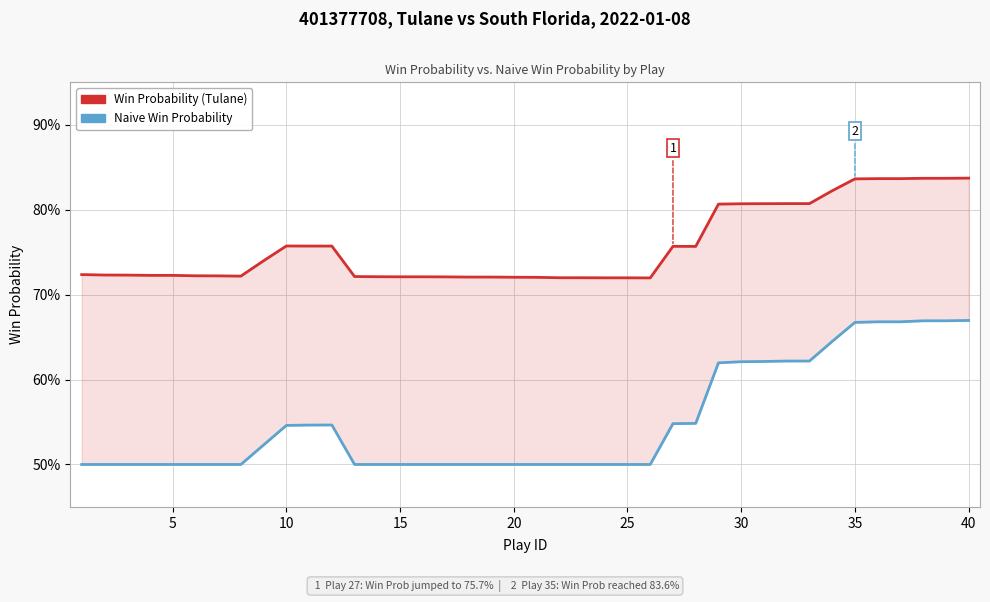

True or false: Naive Win Probability and Win Probability (Tulane) cross at least once.

False